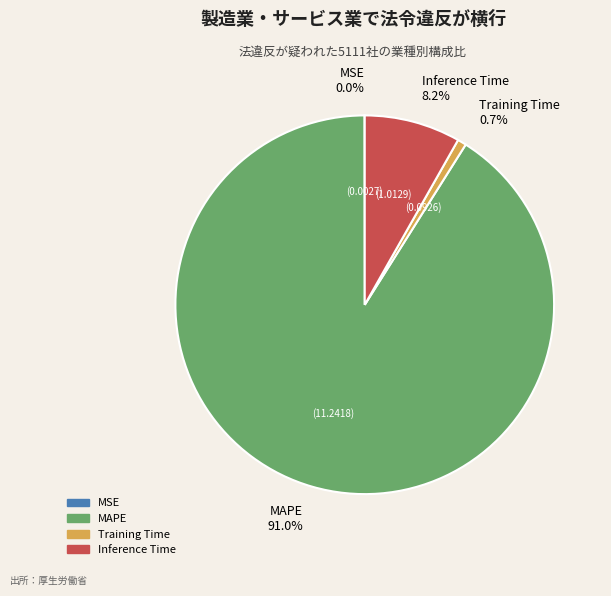

How much of the chart is everything except Inference Time 8.2%?

91.8%